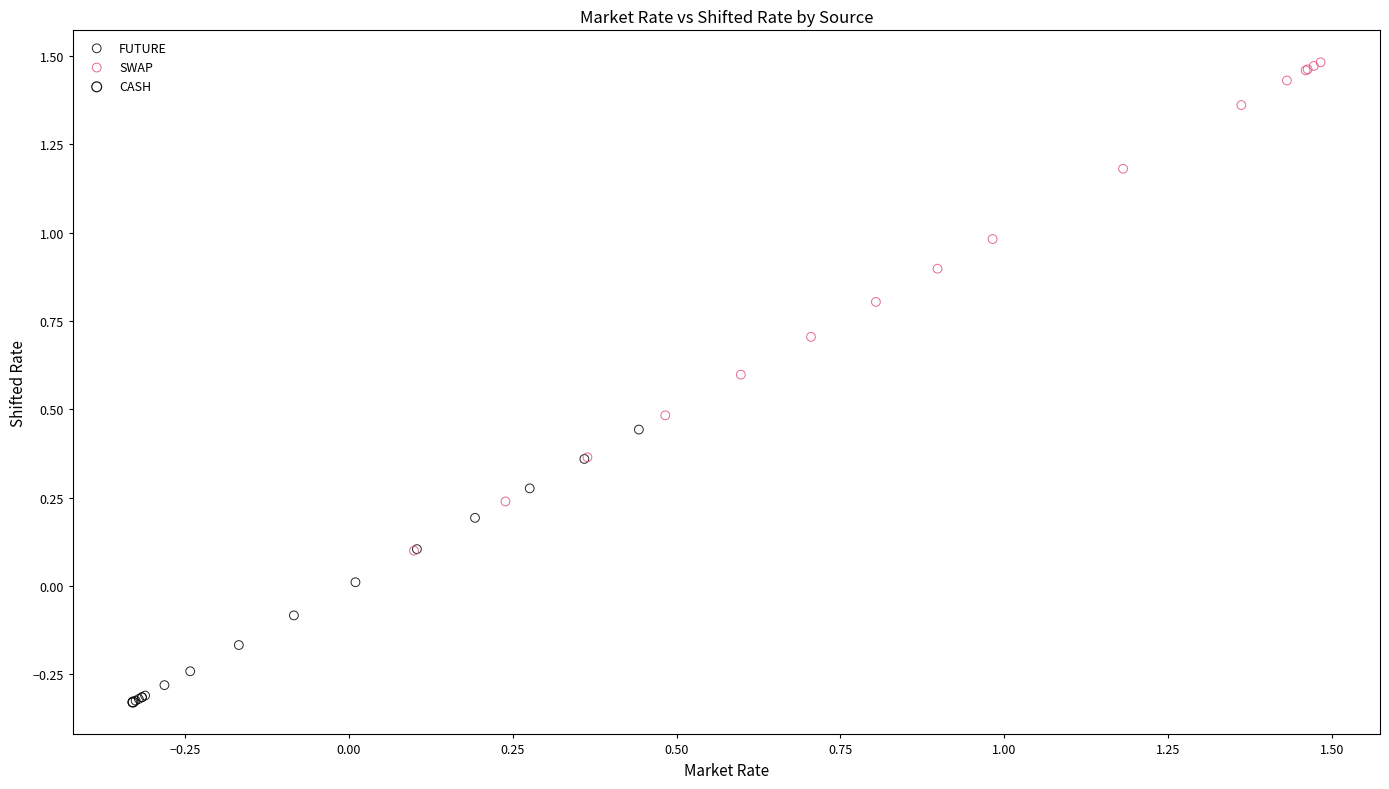

What are all the series names shown in the legend?

FUTURE, SWAP, CASH